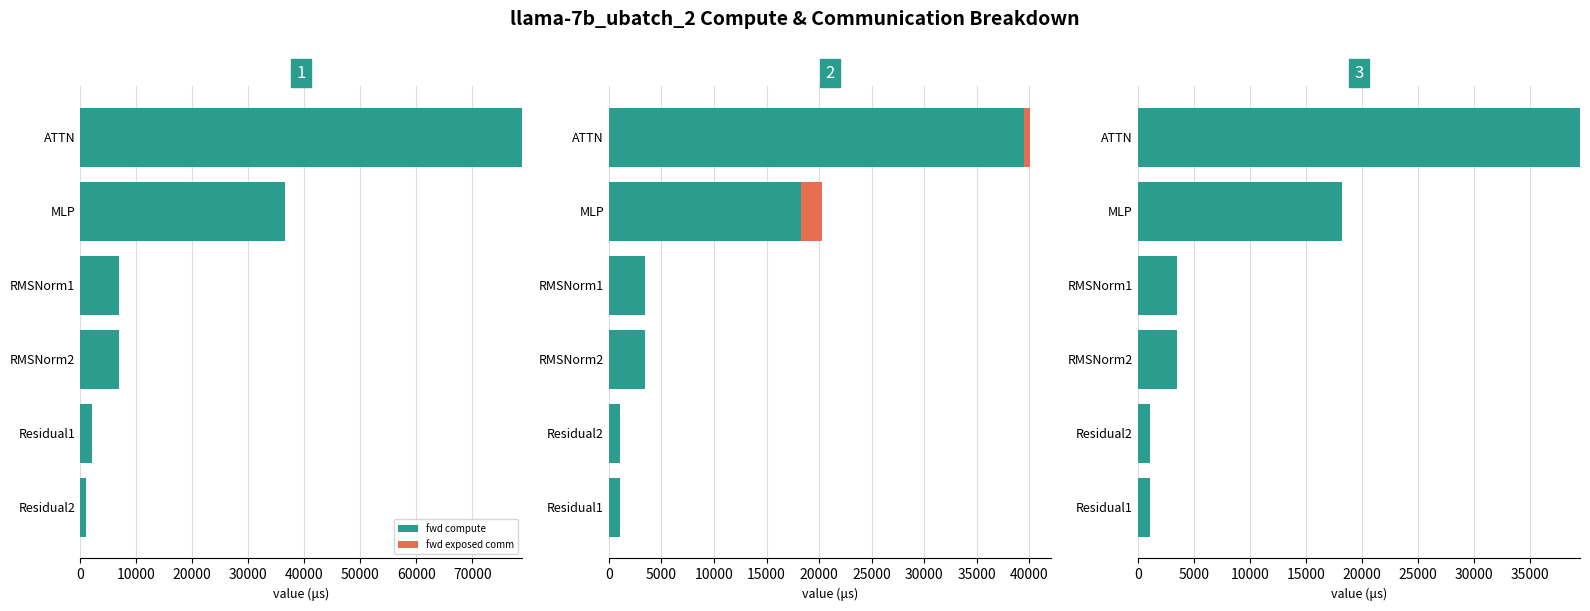

What is the highest value of the fwd compute series?

78939.3